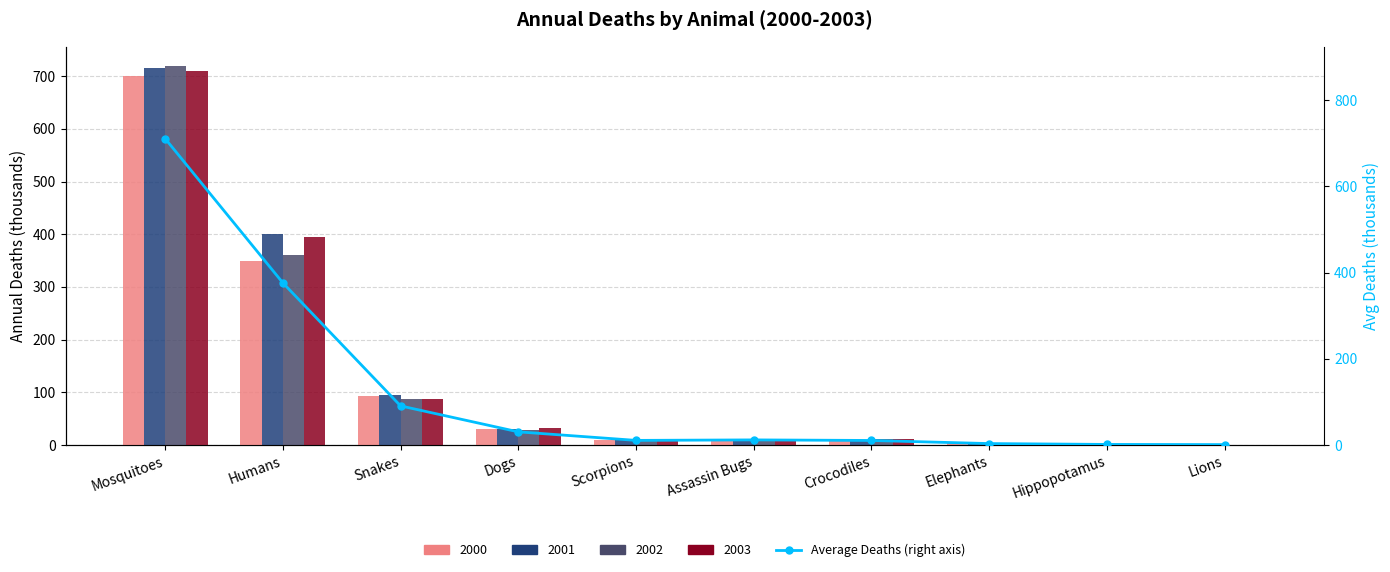

Which label corresponds to the smallest value in the chart?

Lions